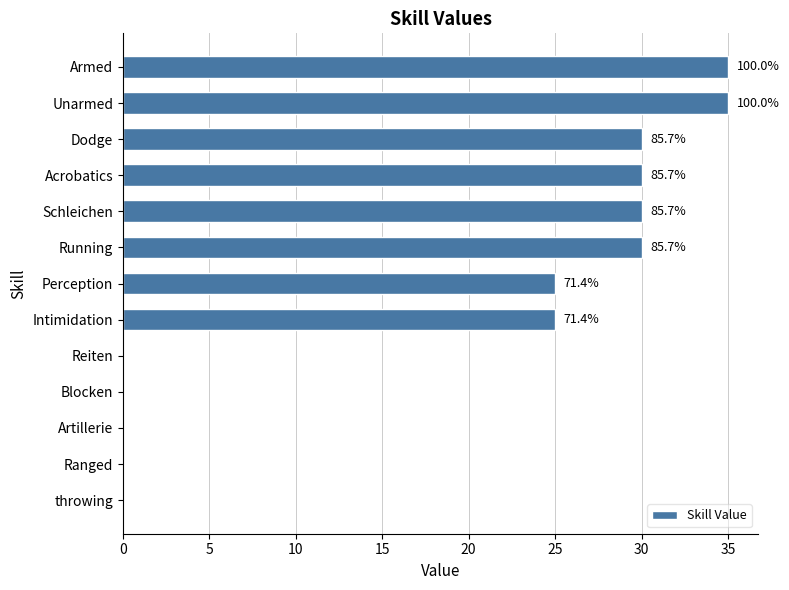

Are the bars horizontal?

Yes